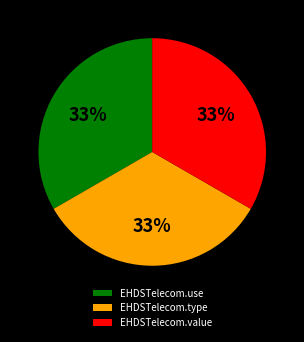

How many slices are in this pie chart?

3